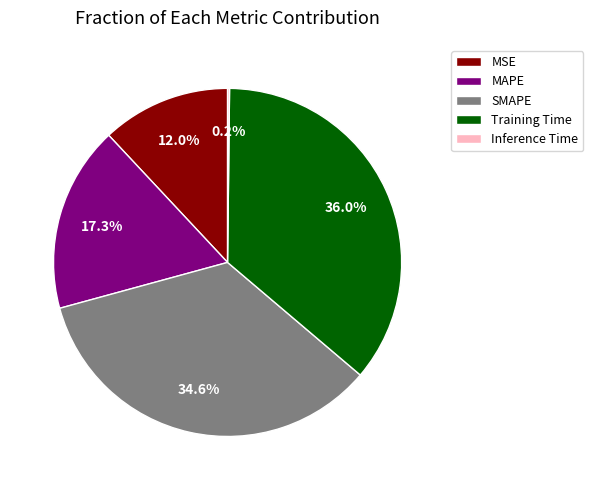

What is the largest slice in the pie chart?

Training Time